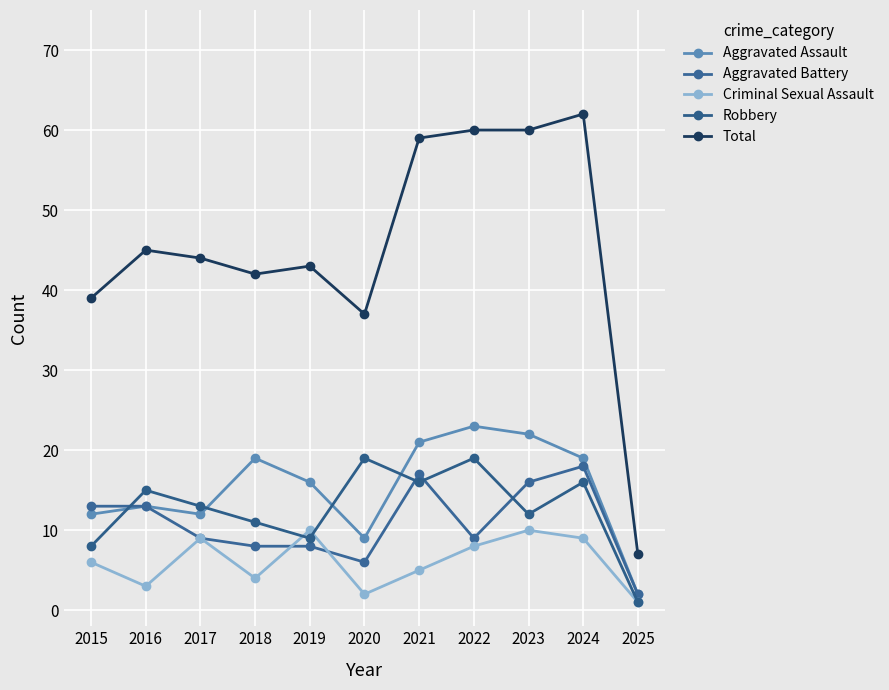

How many lines are shown in the chart?

5